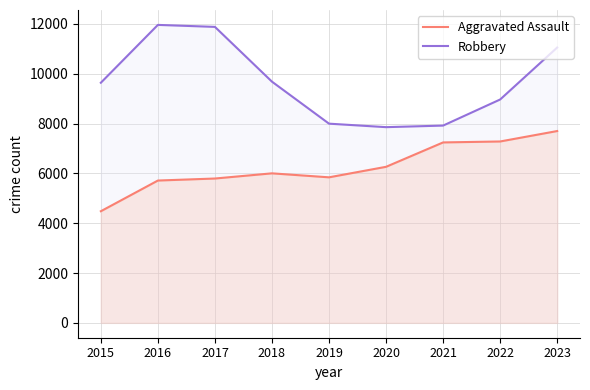

Where is the first local minimum for Robbery?

2020